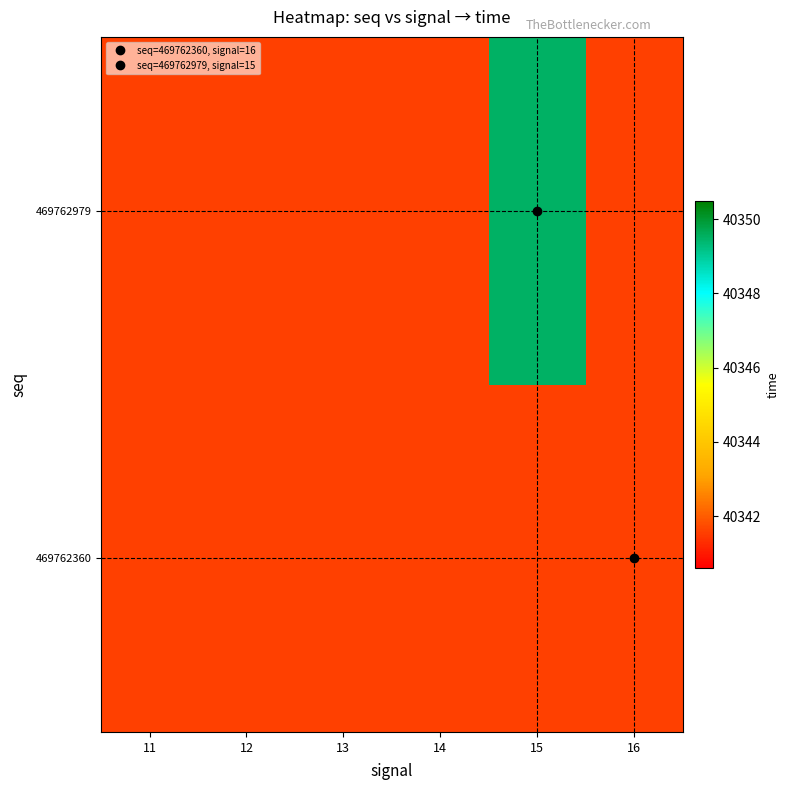

What is the minimum value shown in the chart?

40341.6